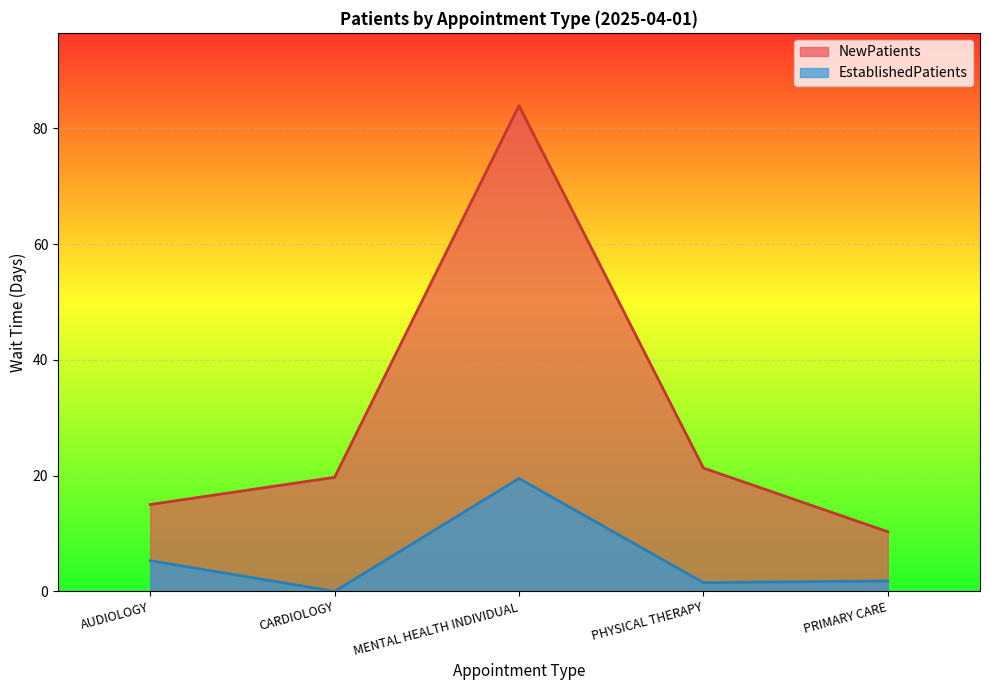

Rank the series by their average value, from highest to lowest.

NewPatients, EstablishedPatients